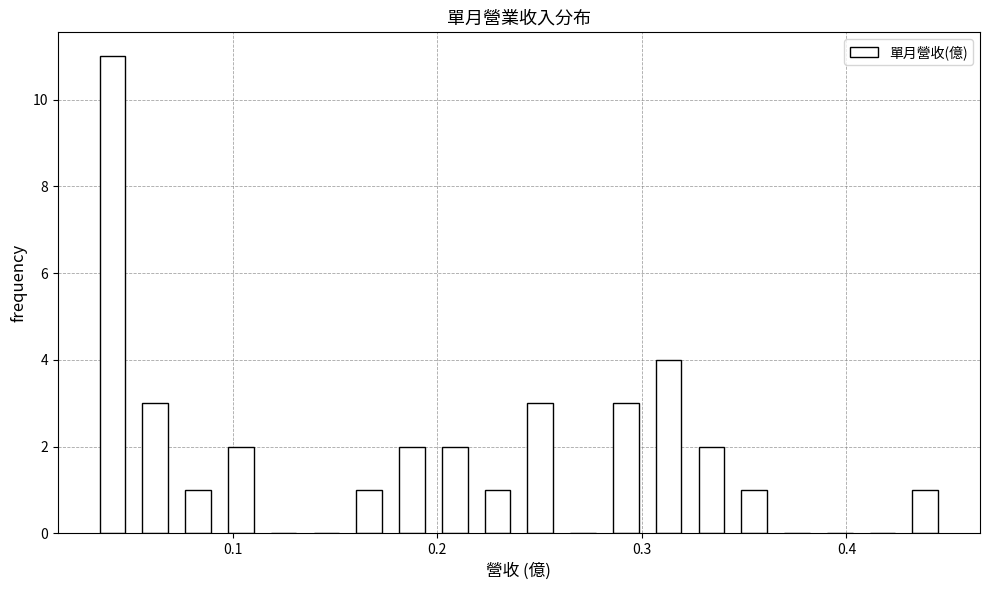

Around what value on the x-axis is the tallest bar? Give the approximate position of its centre, as read against the axis.

0.04